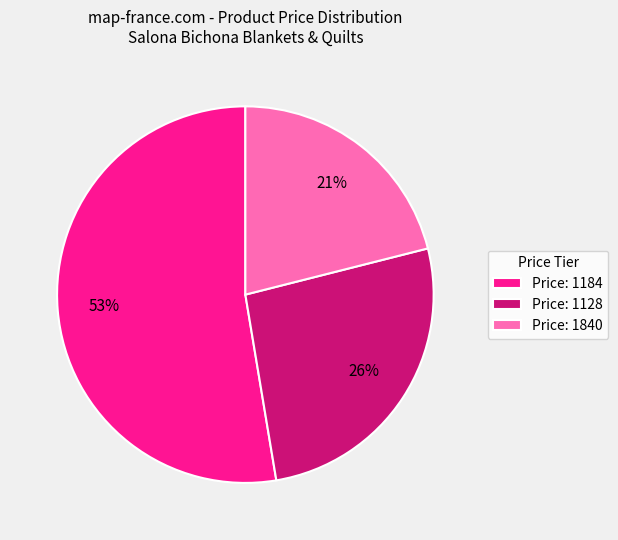

Rank the categories by value from lowest to highest.

Price: 1840, Price: 1128, Price: 1184